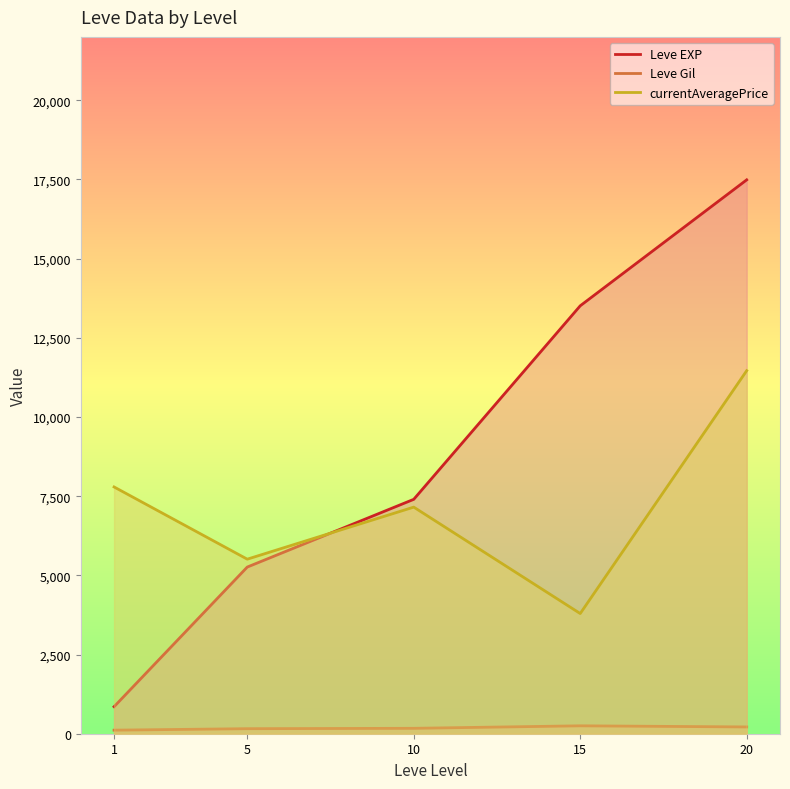

List the series in order of their overall mean, highest first.

Leve EXP, currentAveragePrice, Leve Gil